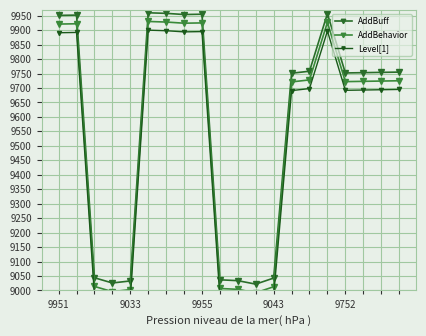

The value of AddBehavior at 7 is 16891. True or false?

False